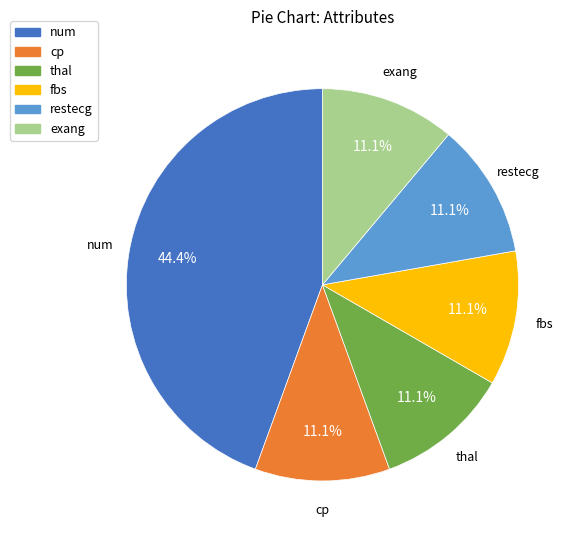

What is the largest slice in the pie chart?

num